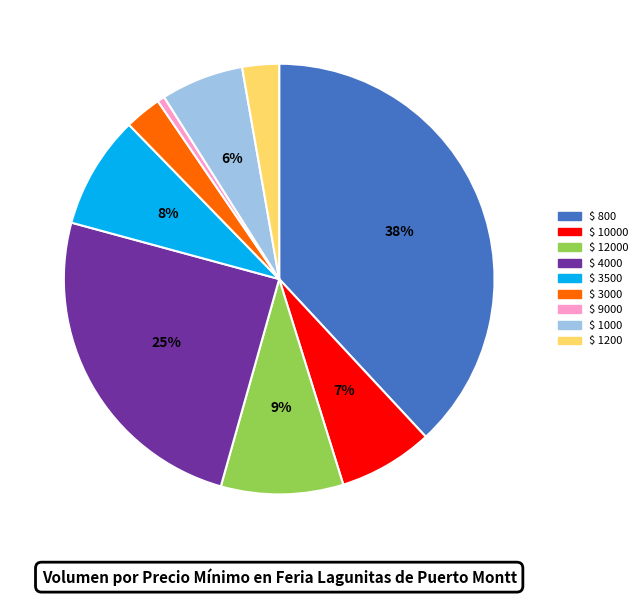

Is there any slice that represents more than half of the pie?

No